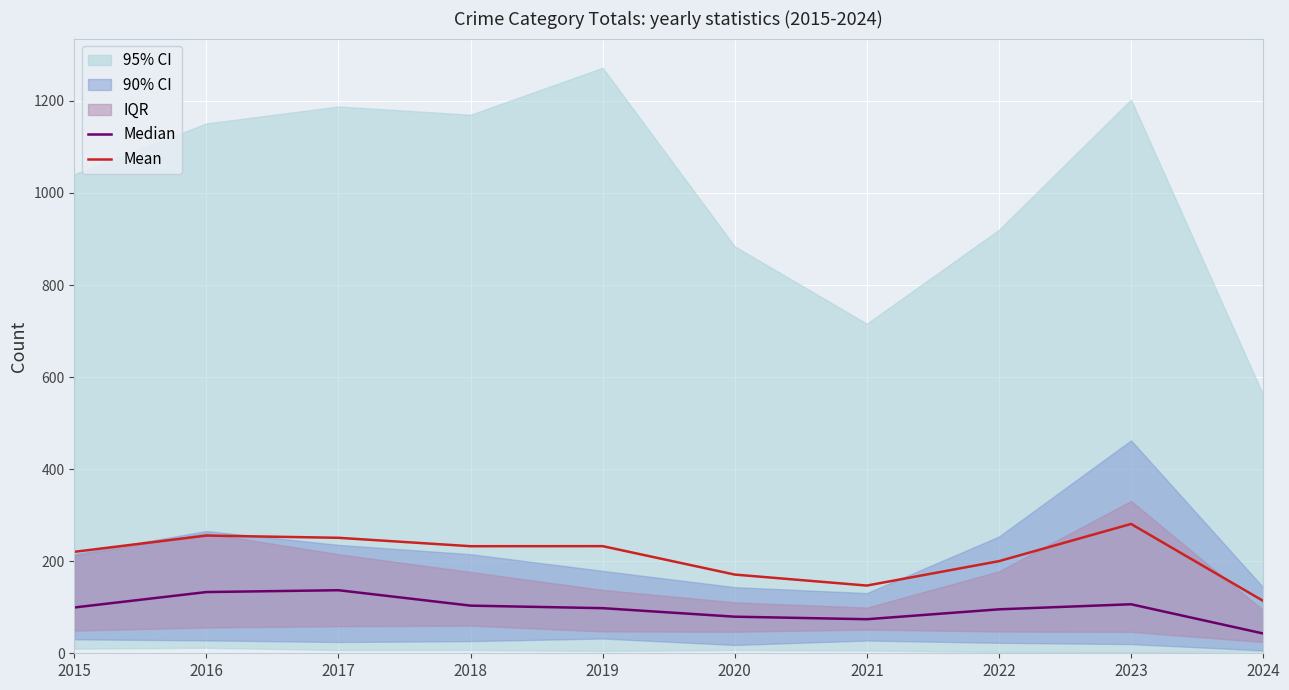

At 2018, list the series in order from largest to smallest.

Mean, Median